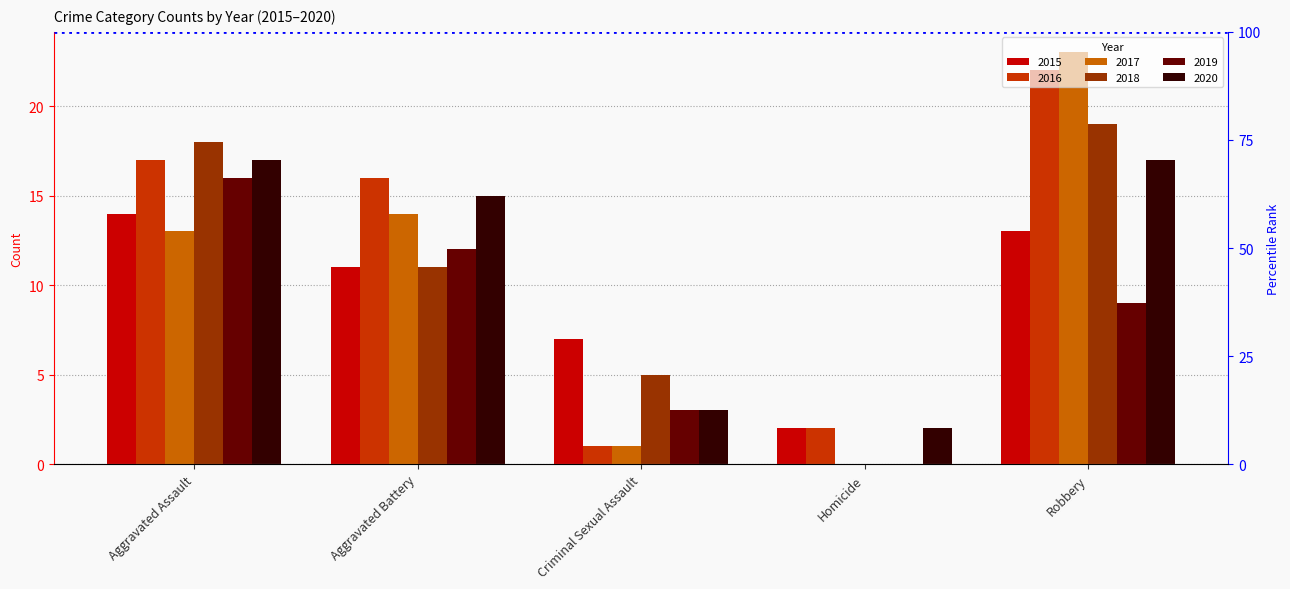

What position from the left is Criminal Sexual Assault?

3